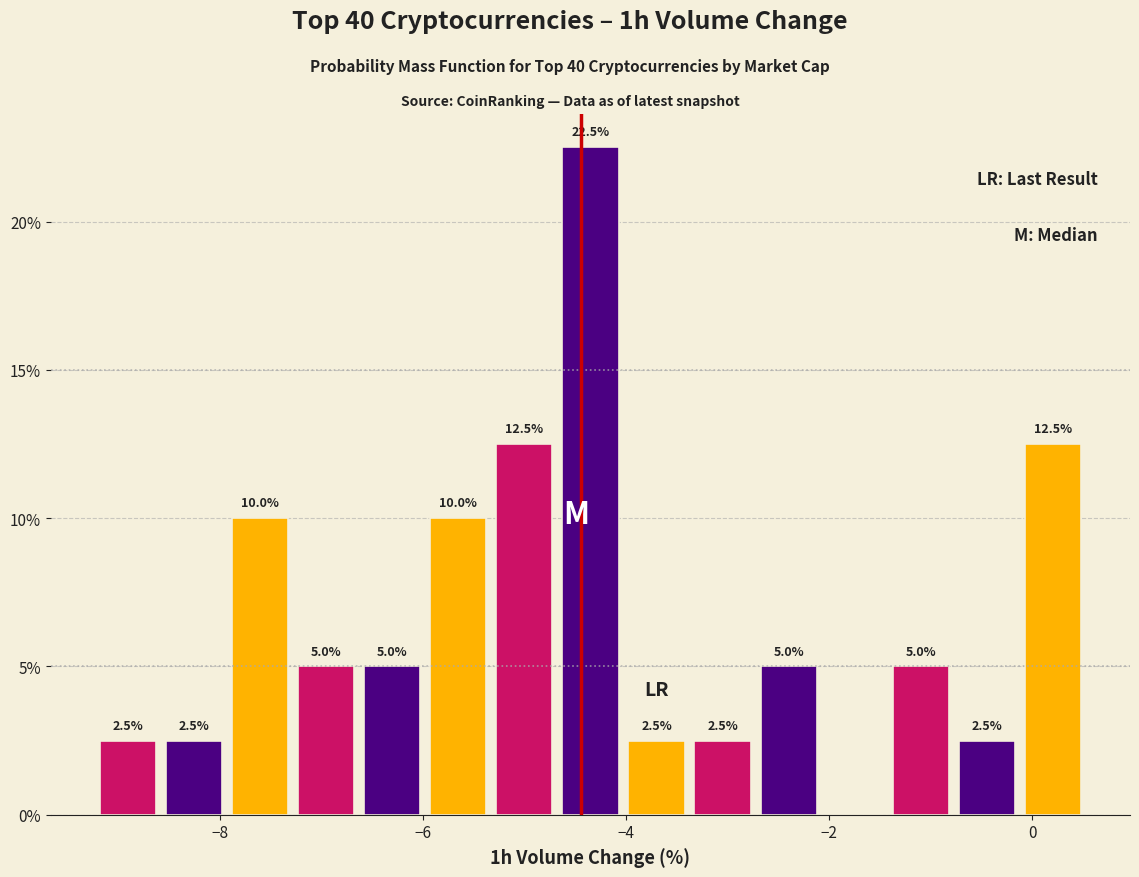

Read against the x-axis, roughly where is the centre of the tallest bar?

-4.4